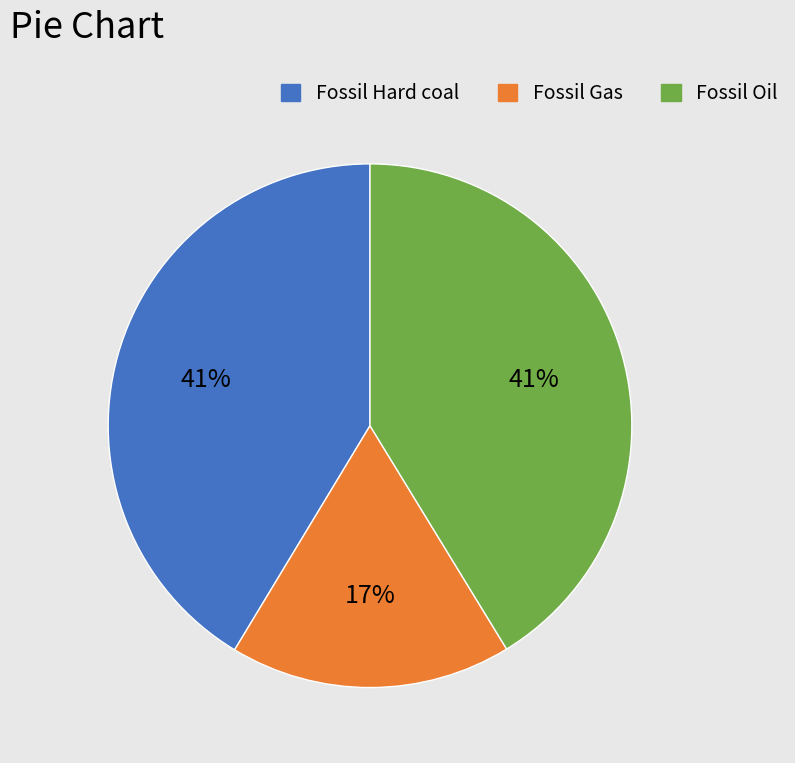

What is the ratio of the value at Fossil Gas to the value at Fossil Oil?

0.4